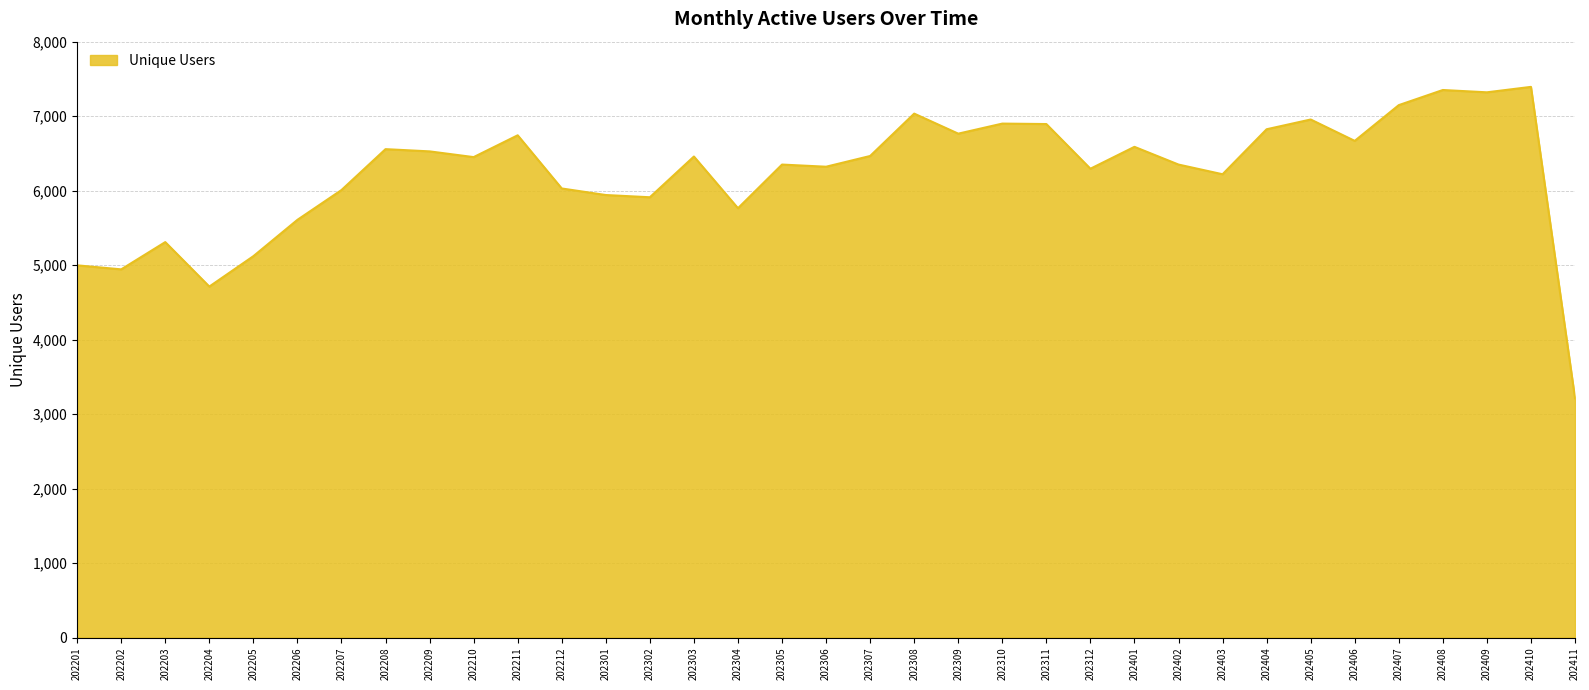

What is the difference between the maximum and minimum values?

4181